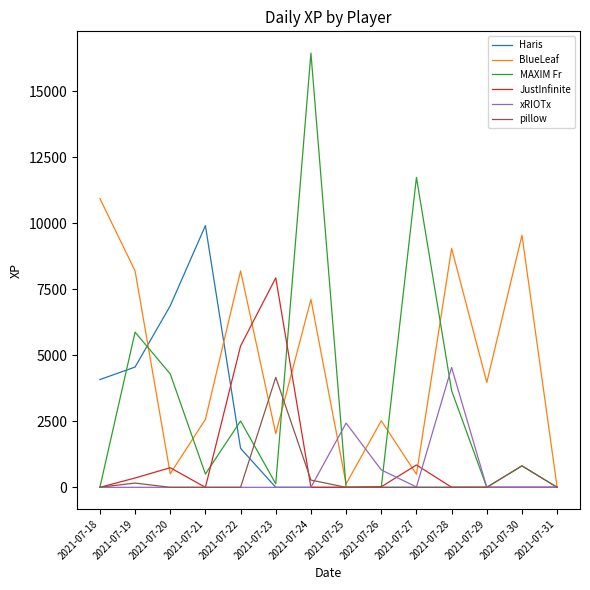

What is the maximum value for Haris?

9912.0